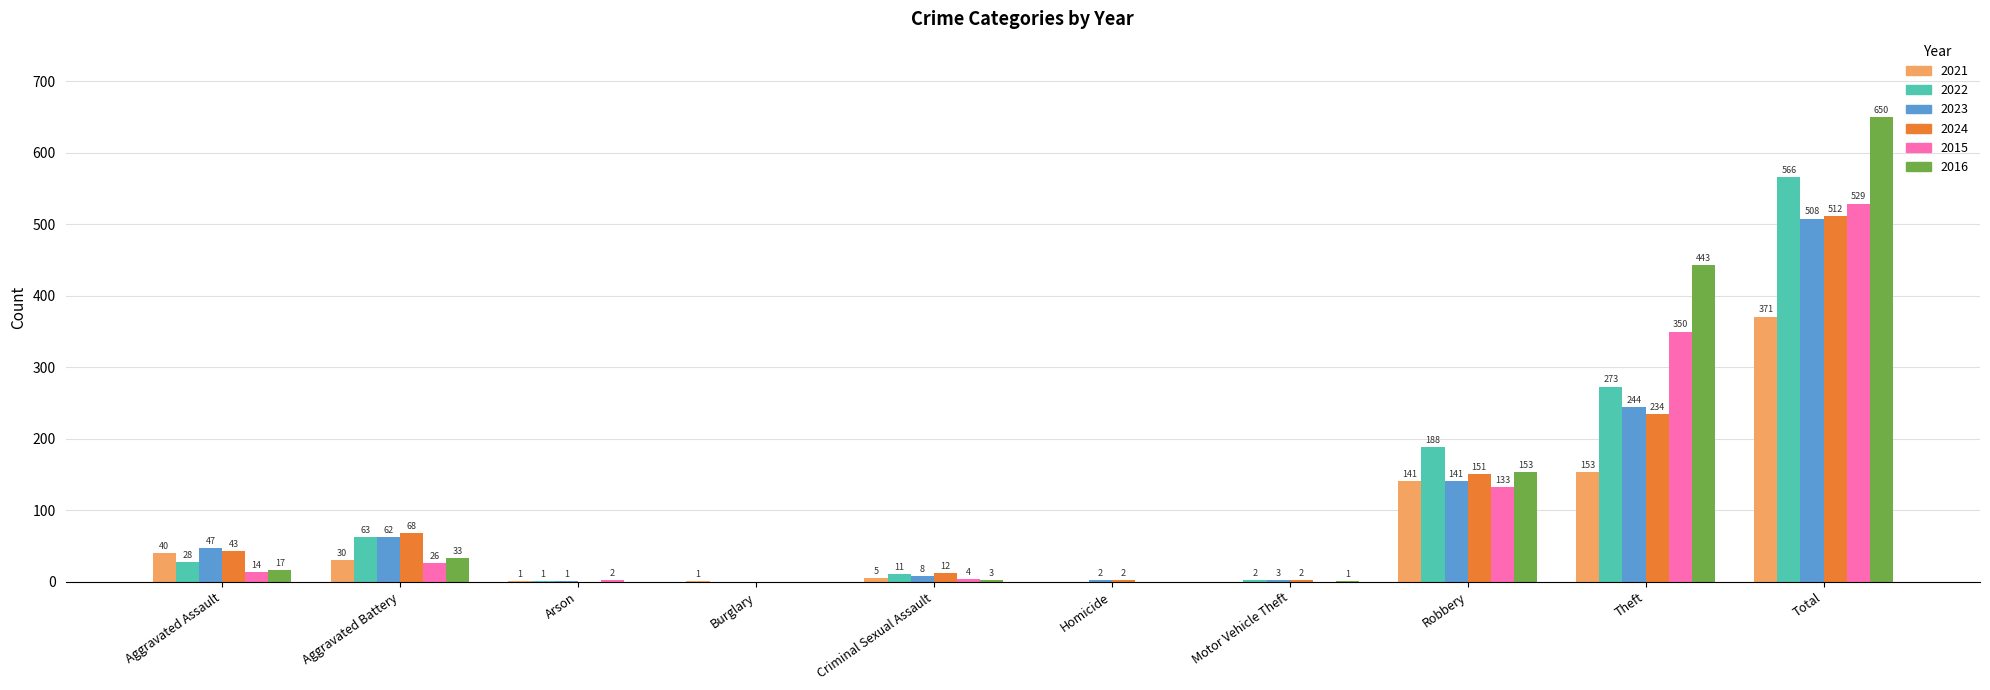

Which category has the highest value across all series?

Total